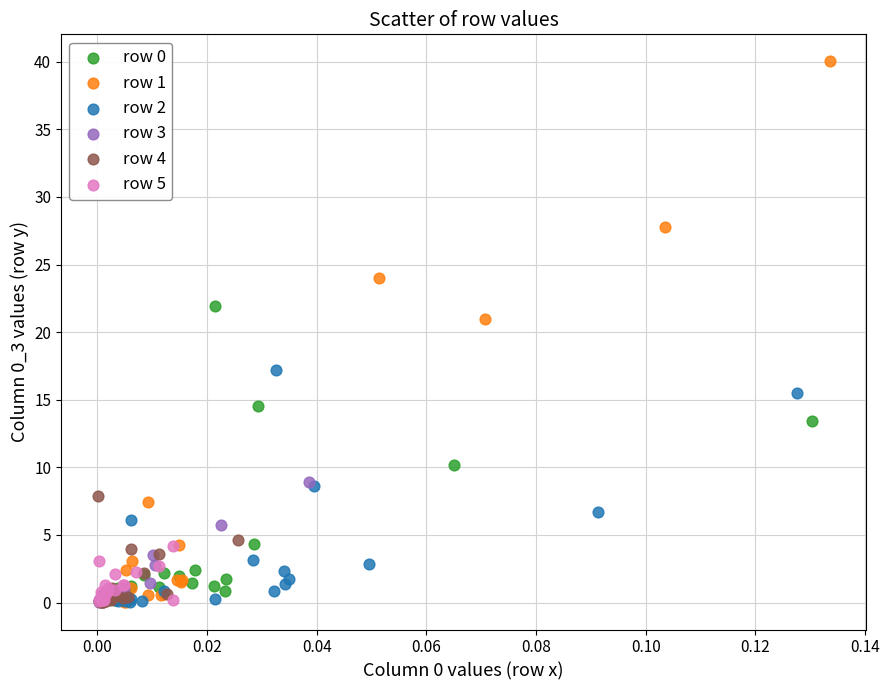

Which series has the widest spread of Y values?

row 1